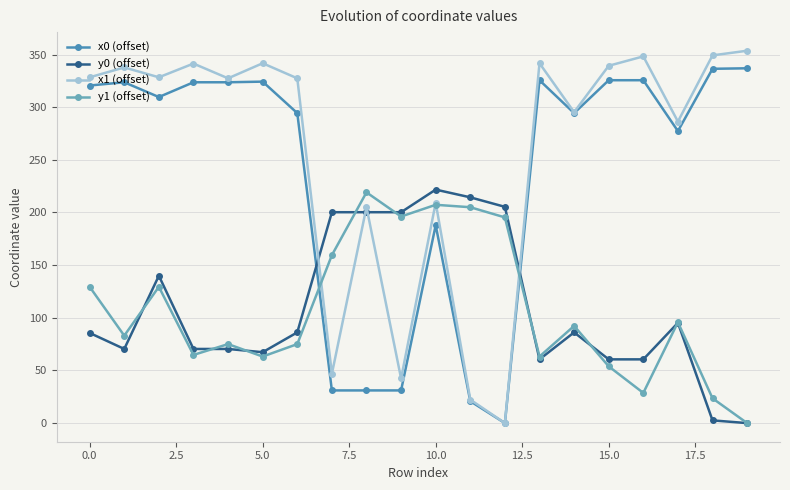

What is the value of the y1 (offset) point at the 18th from the left?

95.8